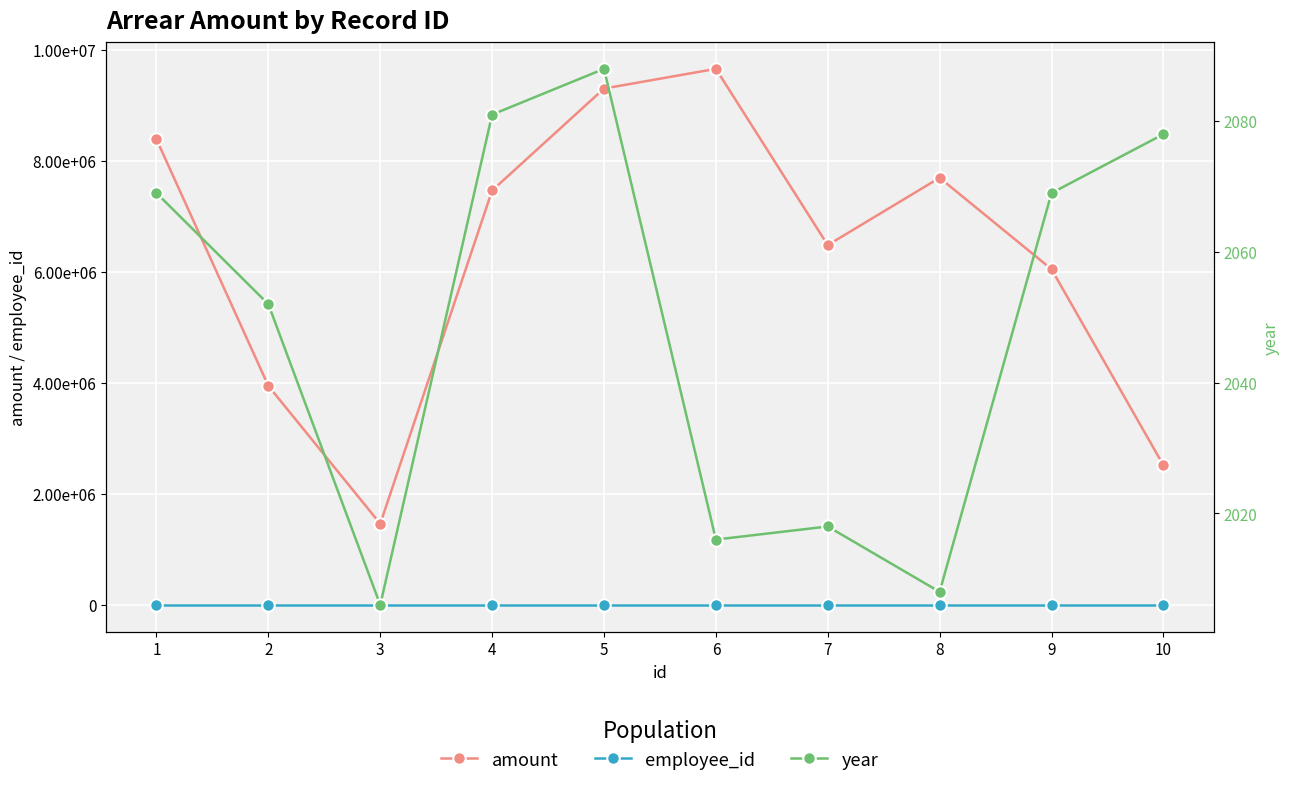

What is the value of the employee_id point at the 2nd from the left?

2